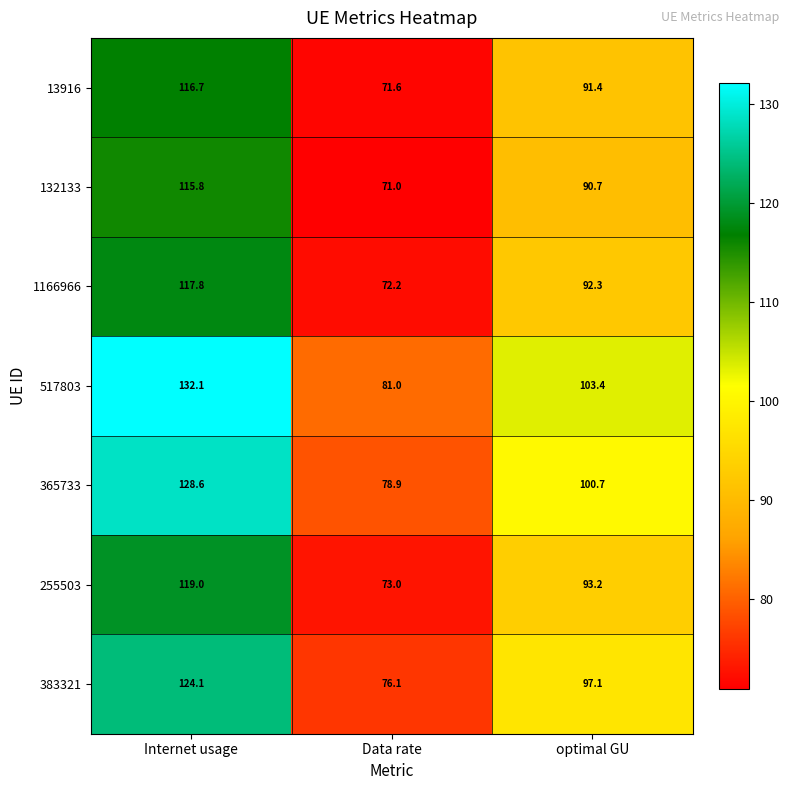

Rank the series at optimal GU from lowest to highest value.

132133, 13916, 1166966, 255503, 383321, 365733, 517803